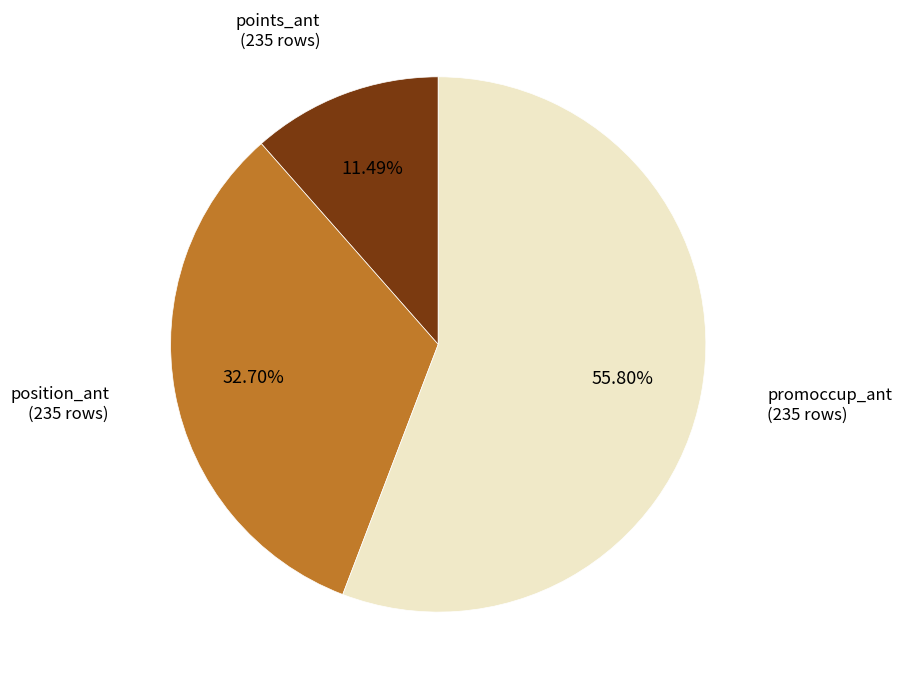

Is position_ant the majority of the pie?

No